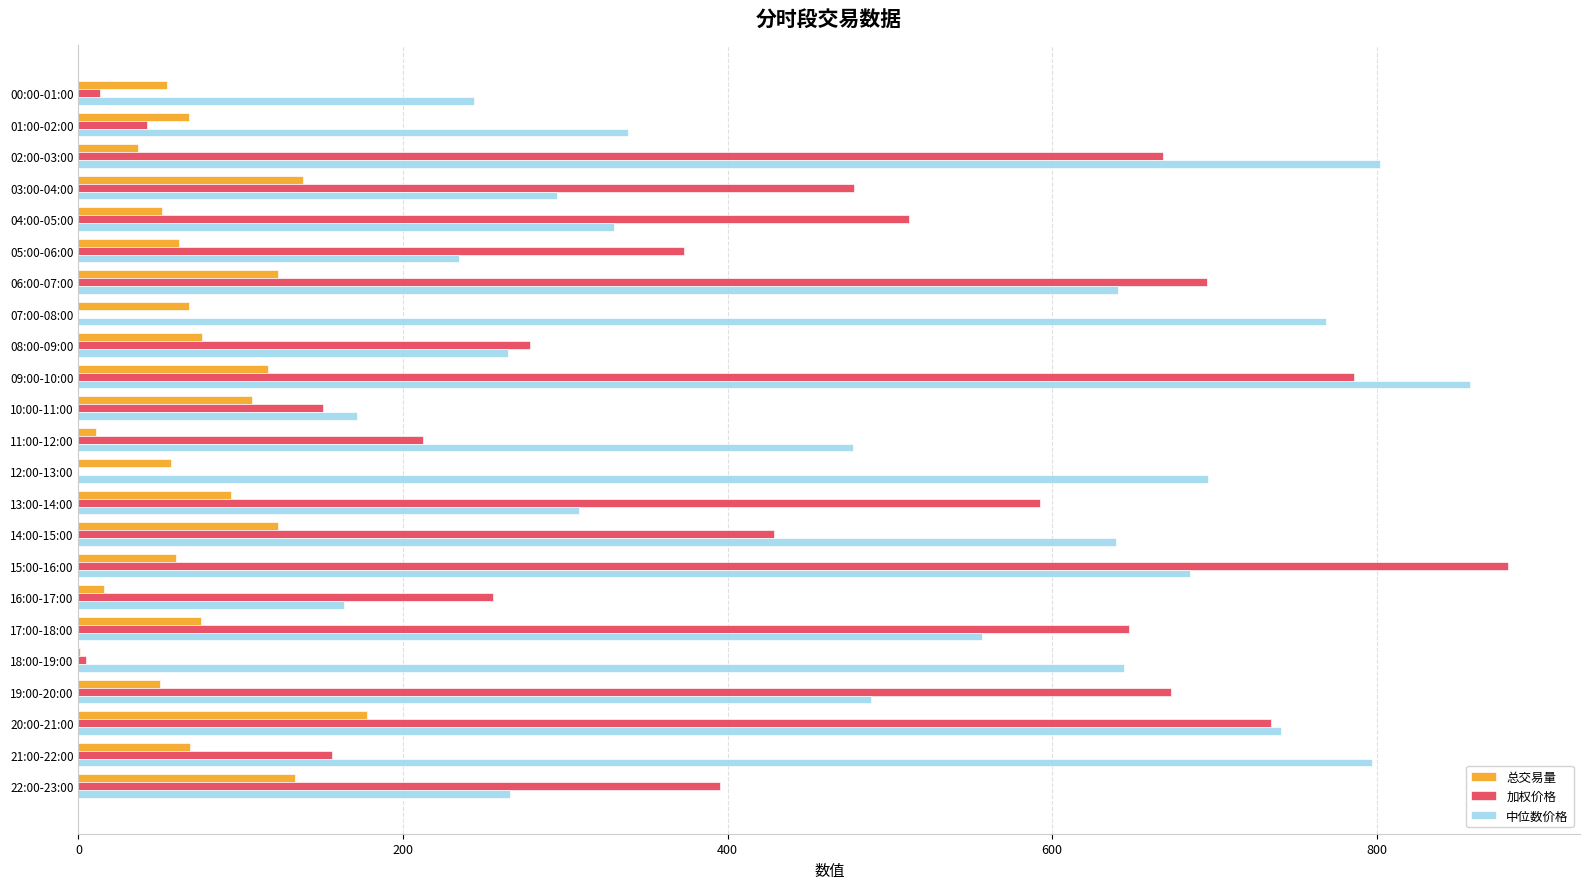

What is the maximum value for 加权价格?

881.2